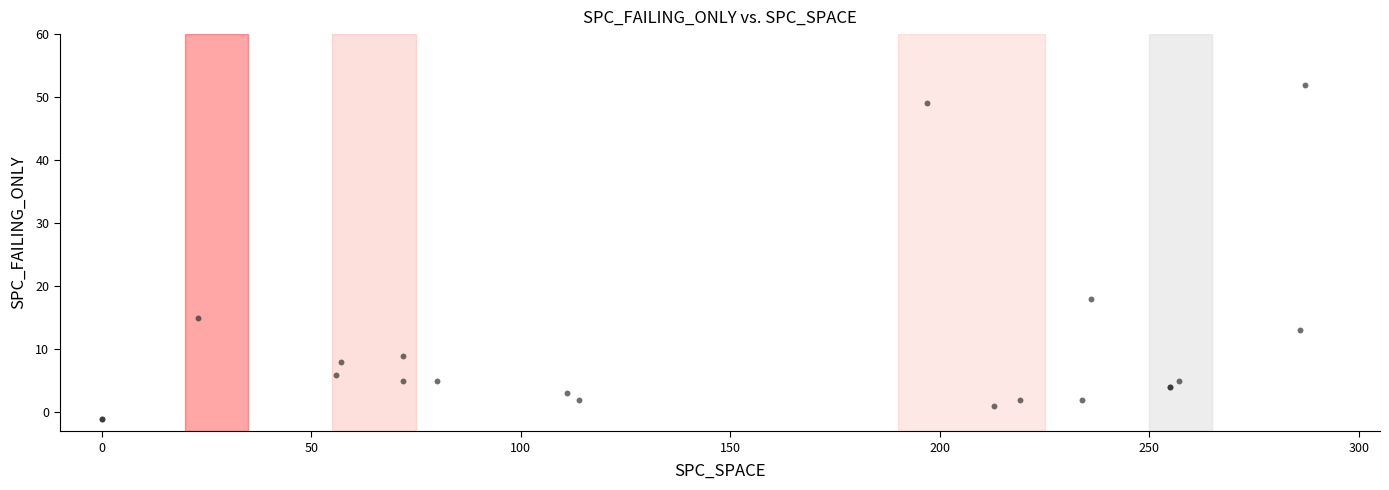

What Y value in the scatter plot is closest to 25?

18